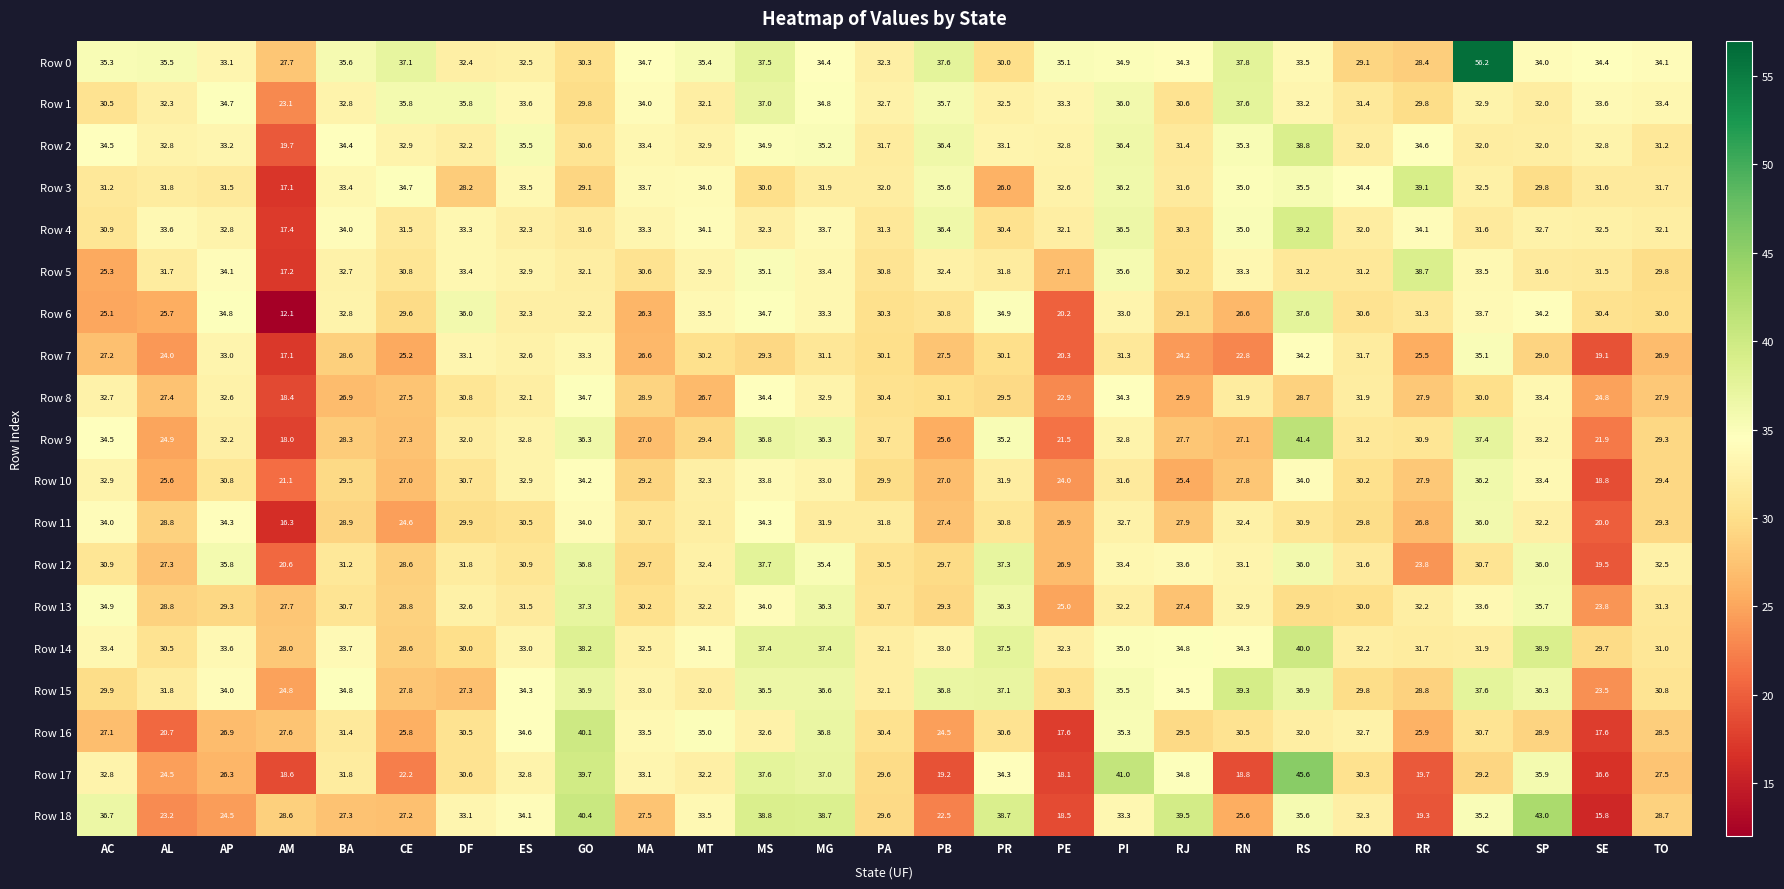

Which category has the highest value in the Row 16 series?

GO